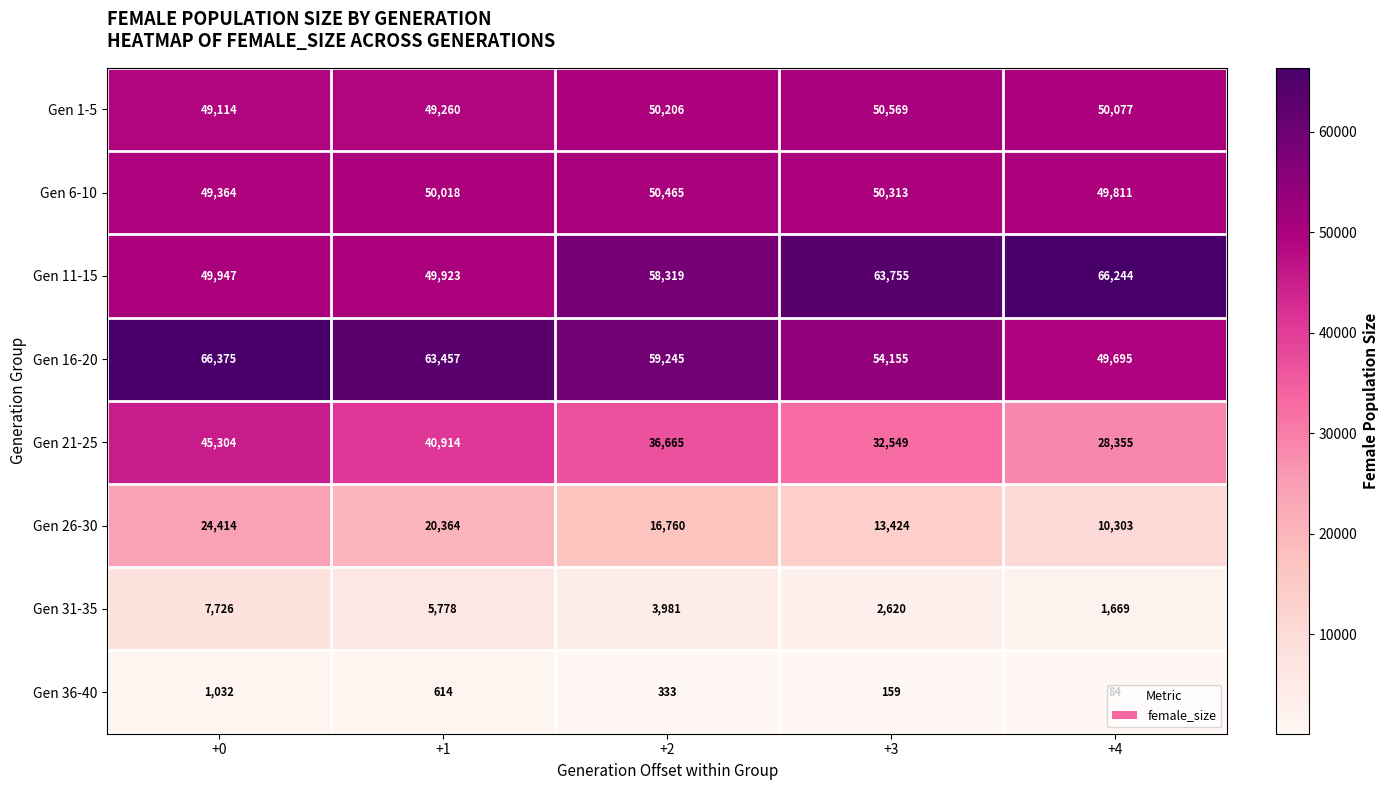

At which label does Gen 36-40 reach its minimum?

+4